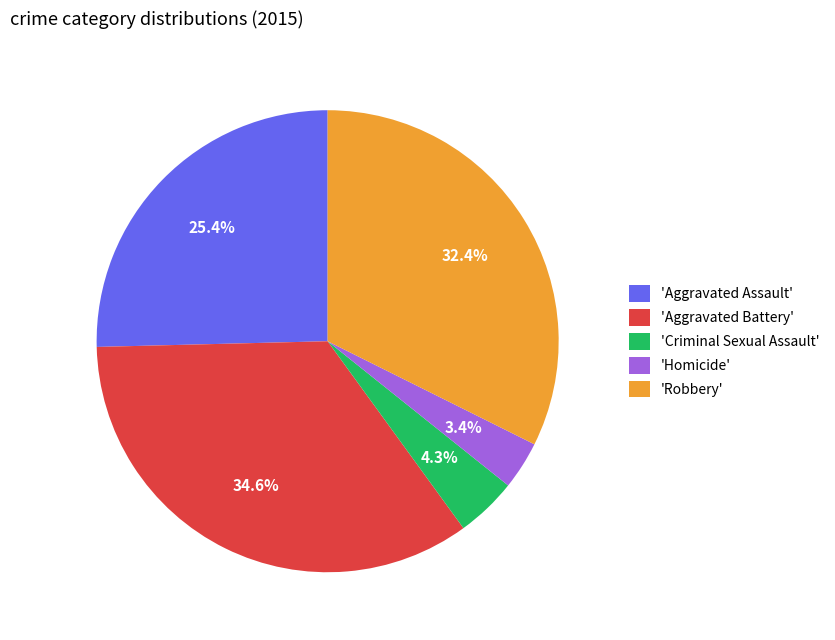

Approximately how many times larger is the value at 'Robbery' compared to 'Aggravated Assault'?

1.3